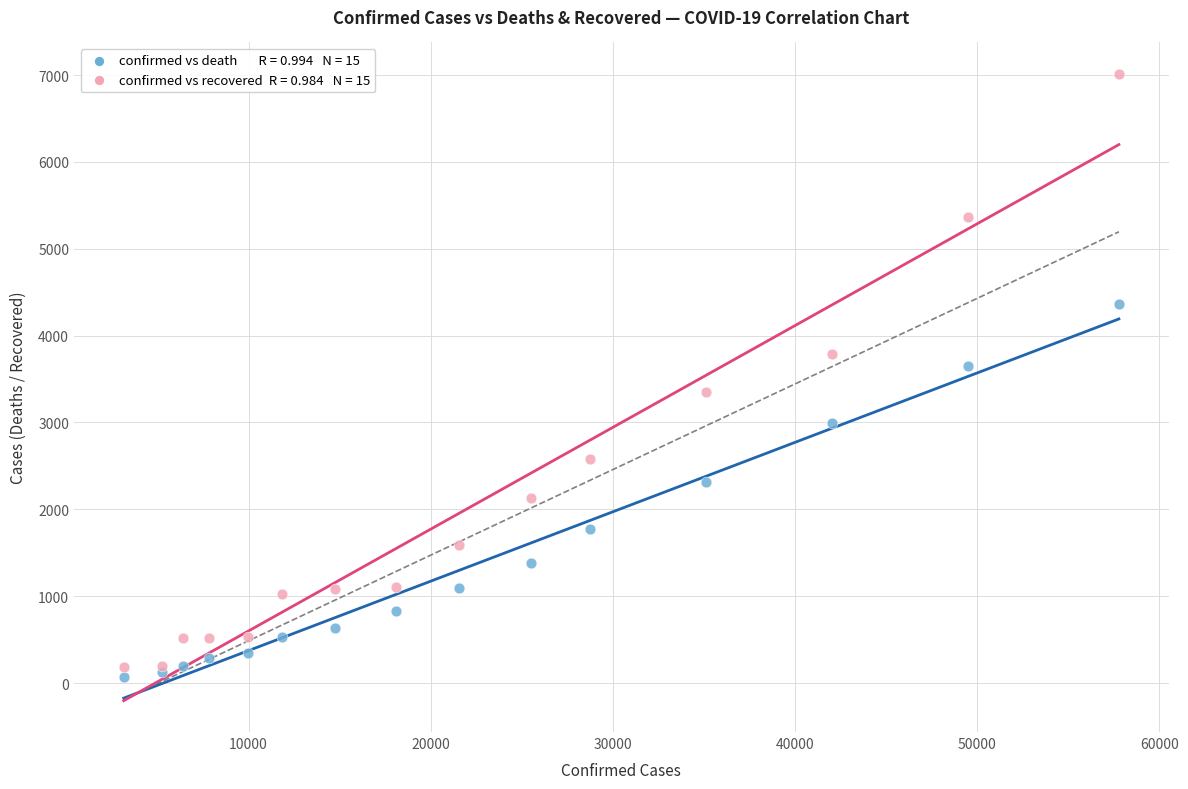

Across all series, what Y value is closest to 3541?

3647